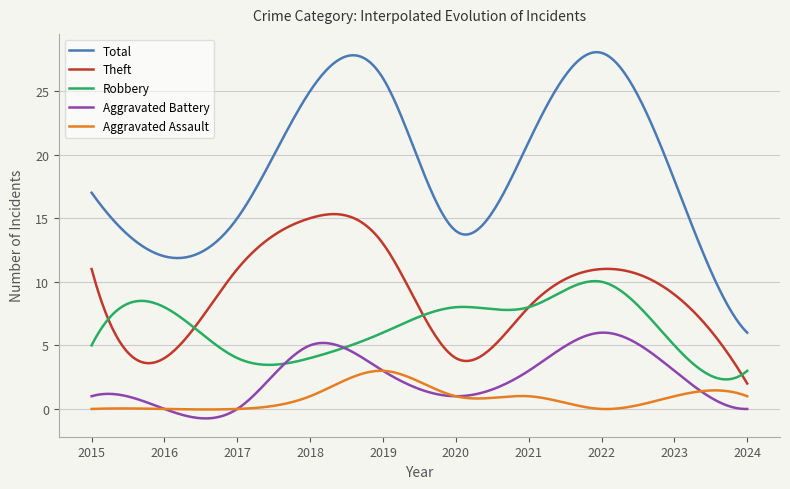

List the series in order of their peak value, highest first.

Total, Theft, Robbery, Aggravated Battery, Aggravated Assault